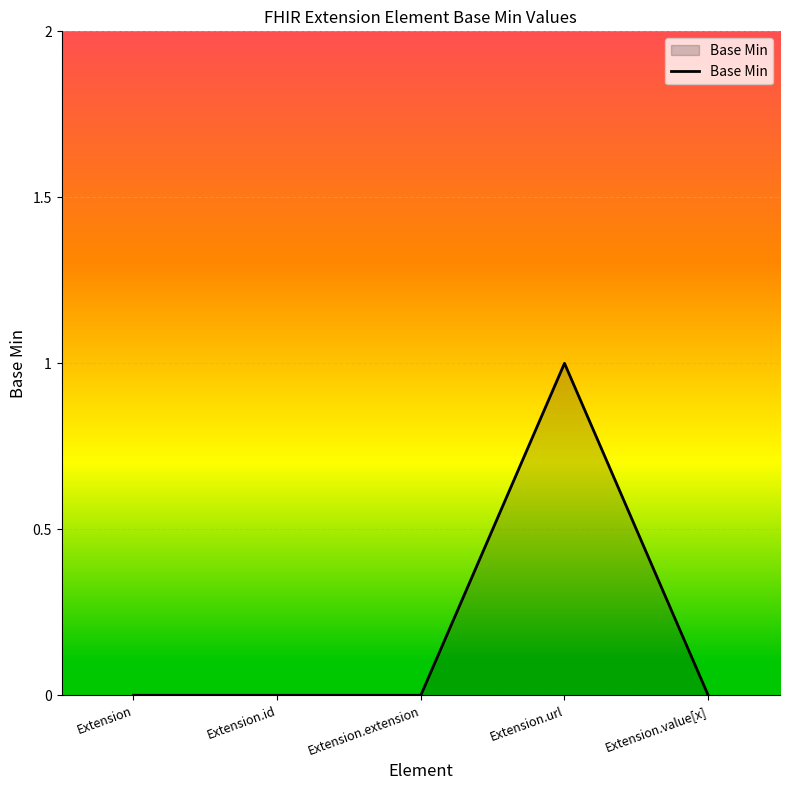

How many series are shown in this chart?

1